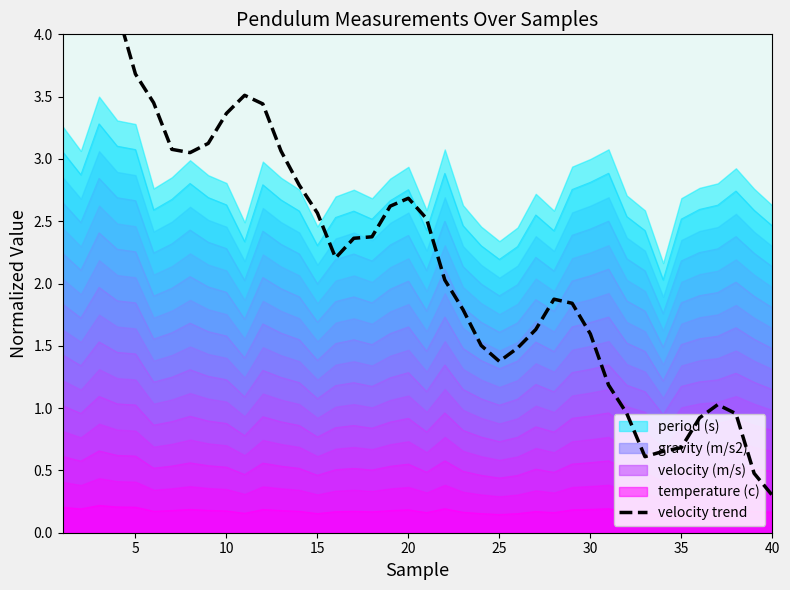

What is the highest value of the velocity (m/s) series?

1.1